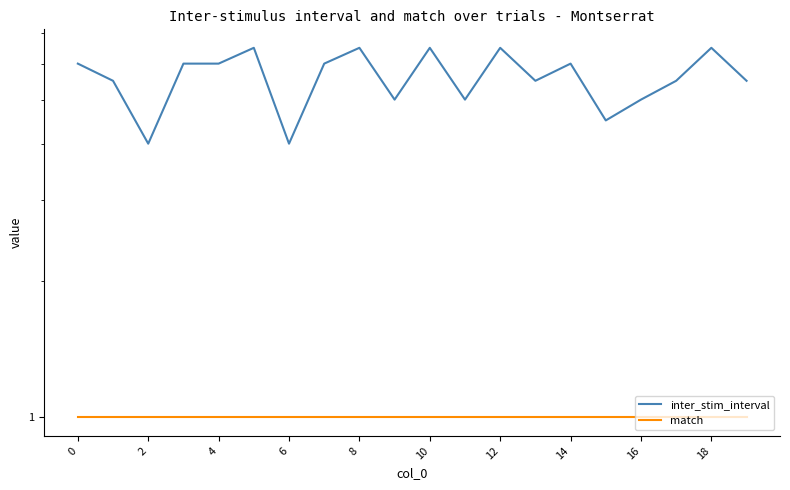

True or false: match has a value of 1.6 at 4.

False